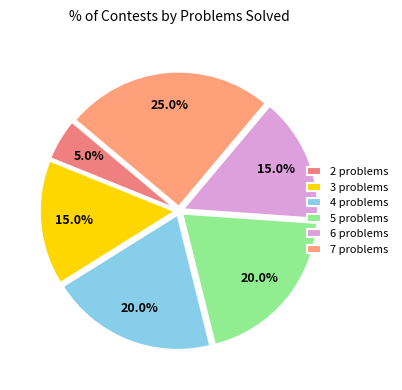

Which slice is the largest?

7